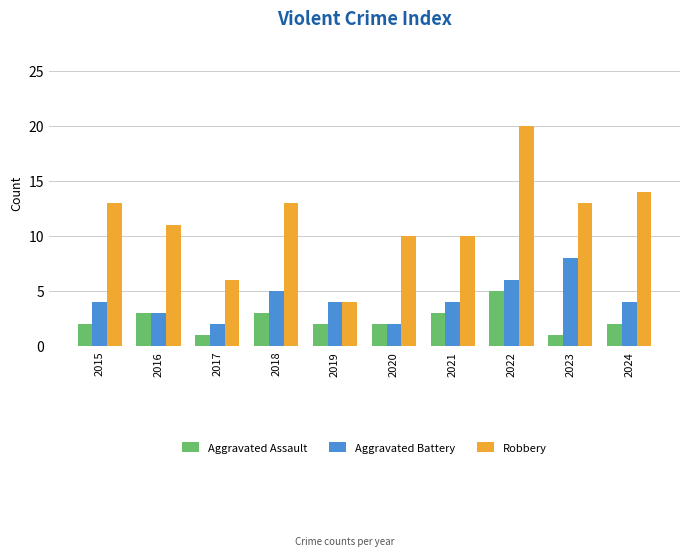

Is the value of Aggravated Assault at 2019 greater than the value of Aggravated Battery at 2018?

No